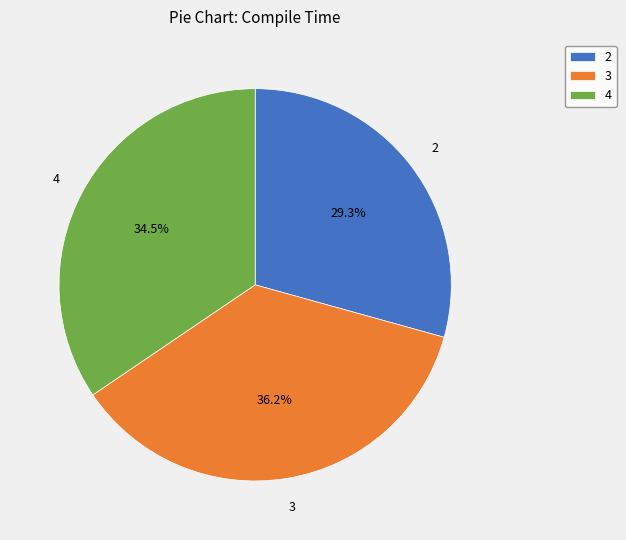

Is 3 the majority of the pie?

No